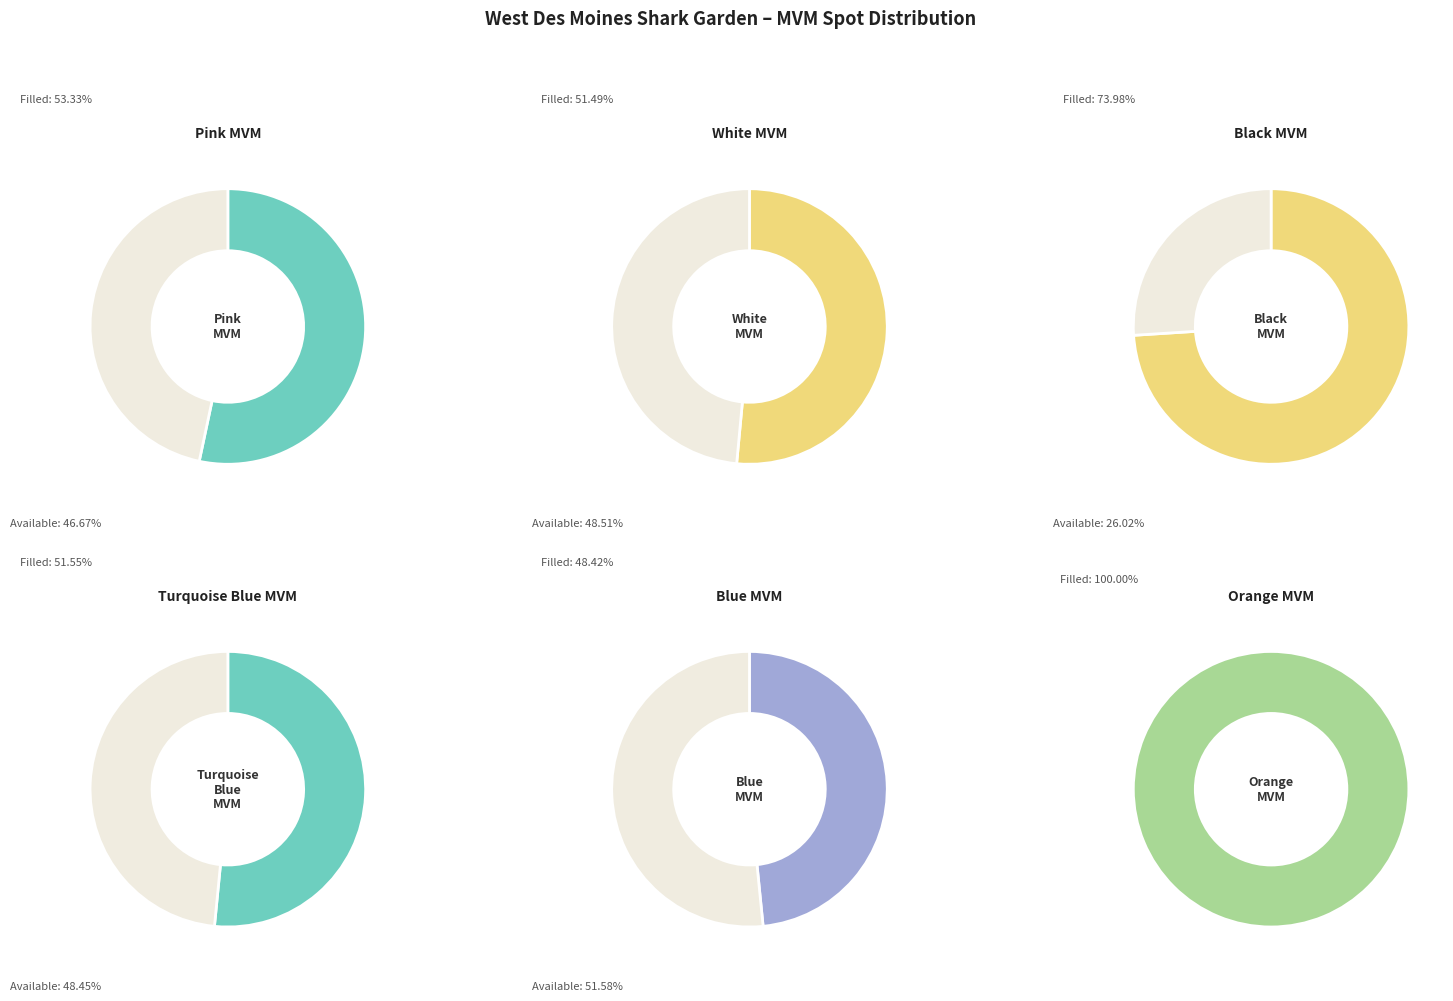

The Orange MVM slice represents 11% of the pie. True or false?

False